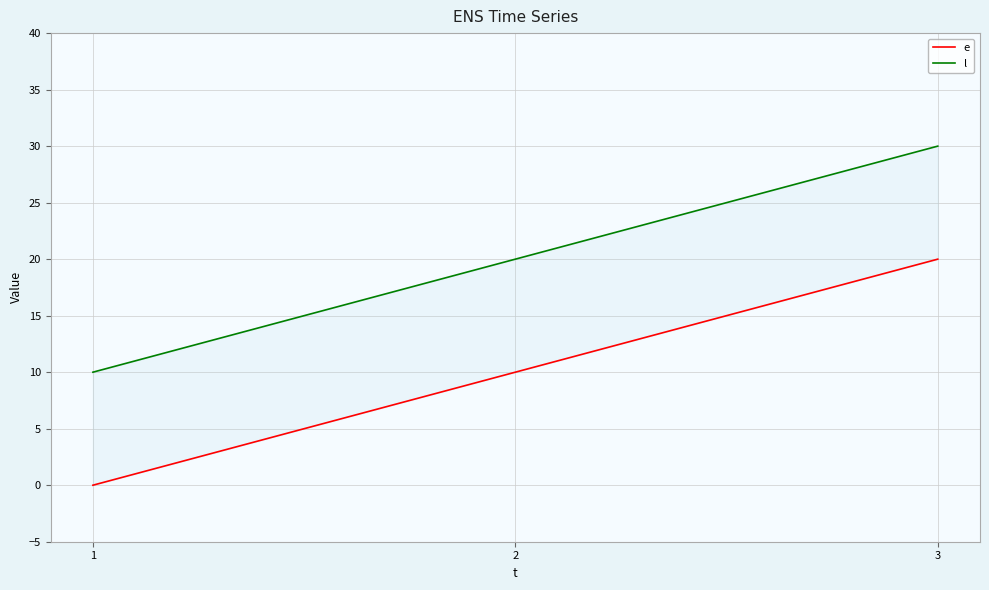

Where does the l series first go above 20?

3